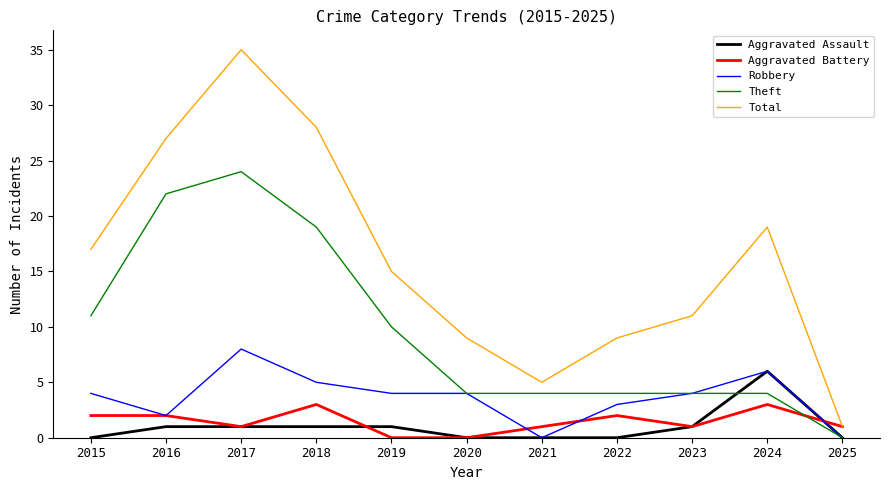

What is the difference between the maximum and second lowest values in the Total series?

30